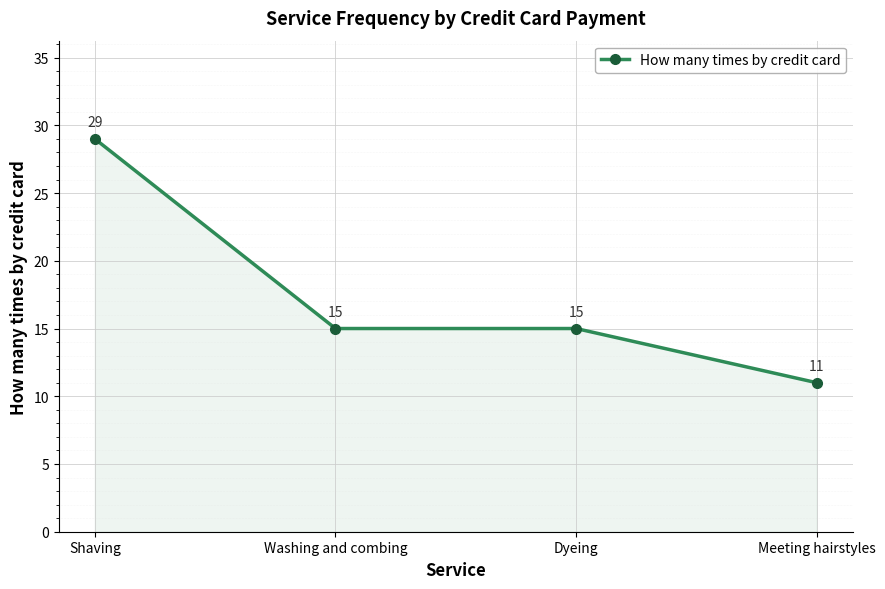

What is the label of the 3rd point from the right?

Washing and combing